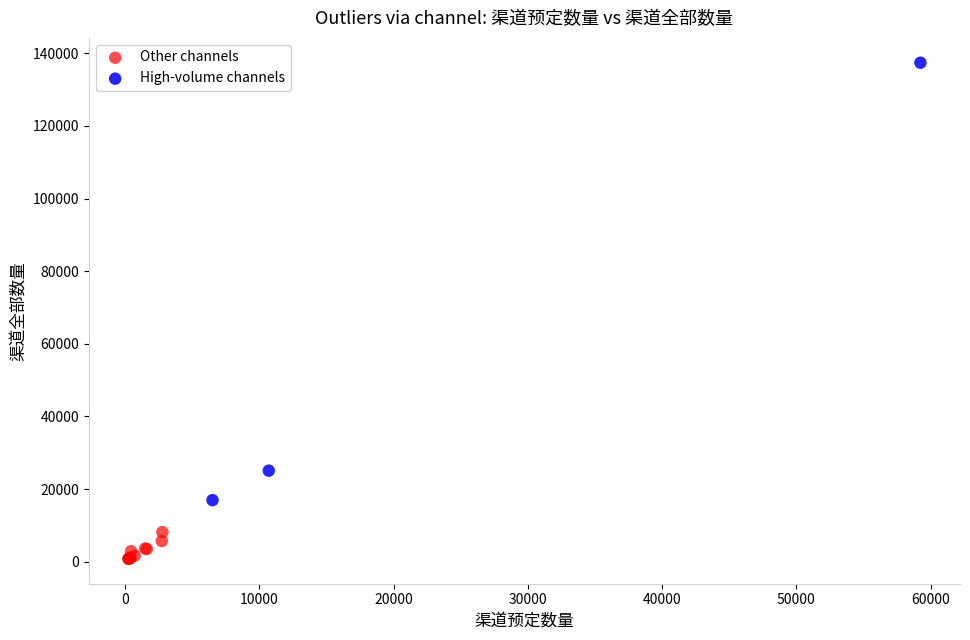

Which series has the widest spread of Y values?

High-volume channels